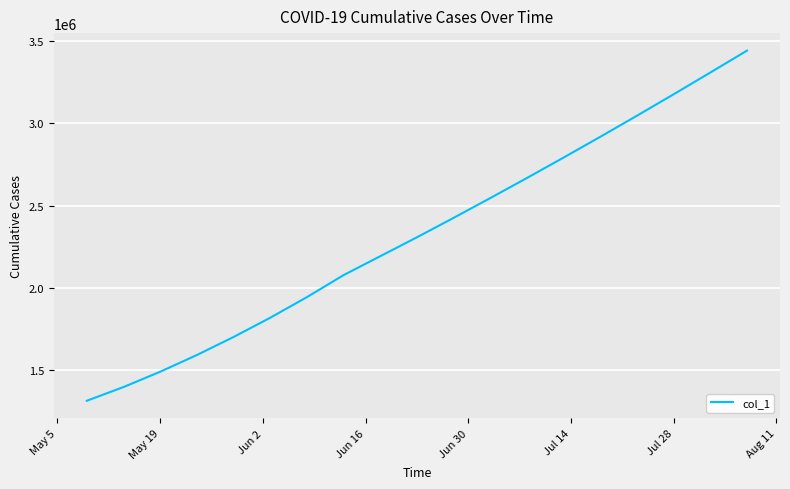

What is the smallest value displayed?

1315099.0